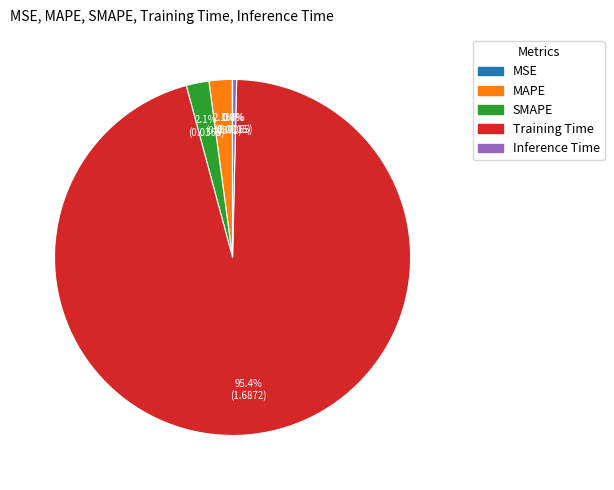

To the nearest percent, what is the combined percentage of Training Time and SMAPE?

98%